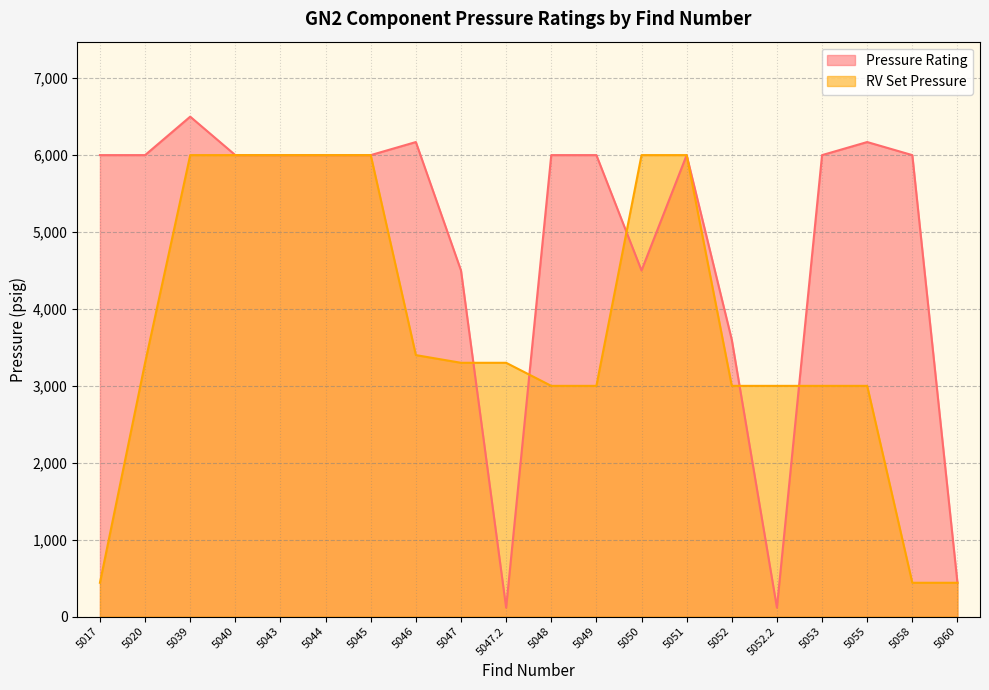

Is it true that RV Set Pressure equals 3000 at 5049?

True